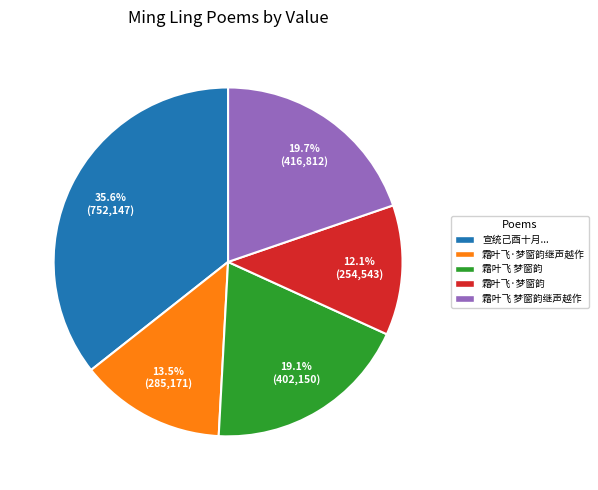

How many slices are in this pie chart?

5